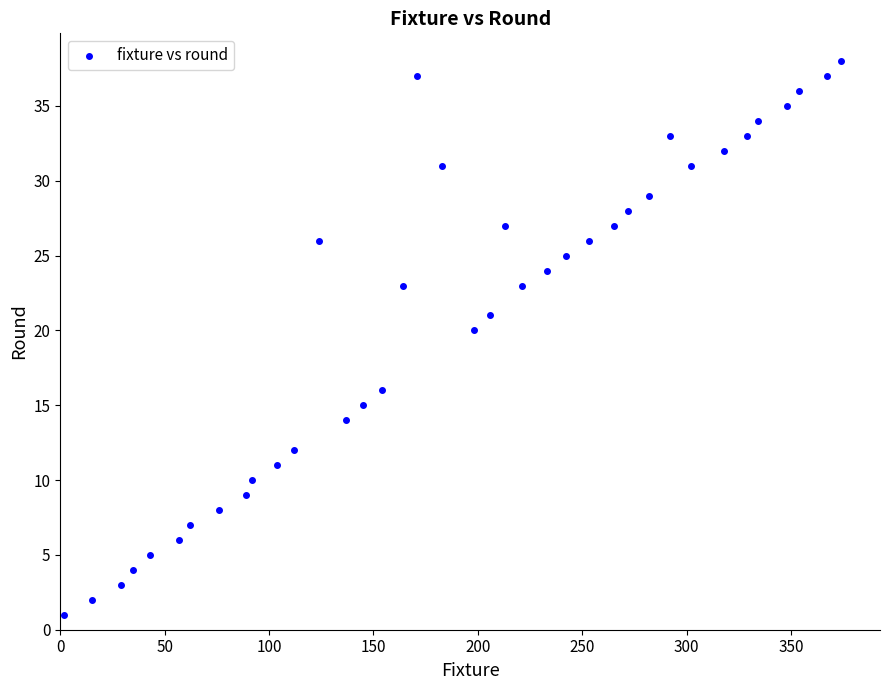

What is the range of Y values (max minus min)?

37